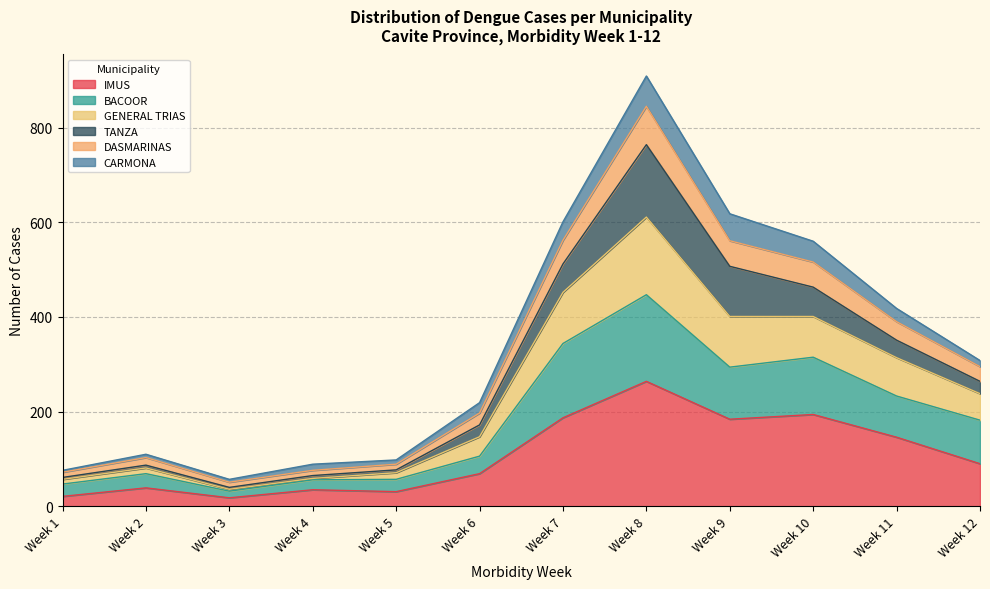

What is the total value across all series at Week 7?

601